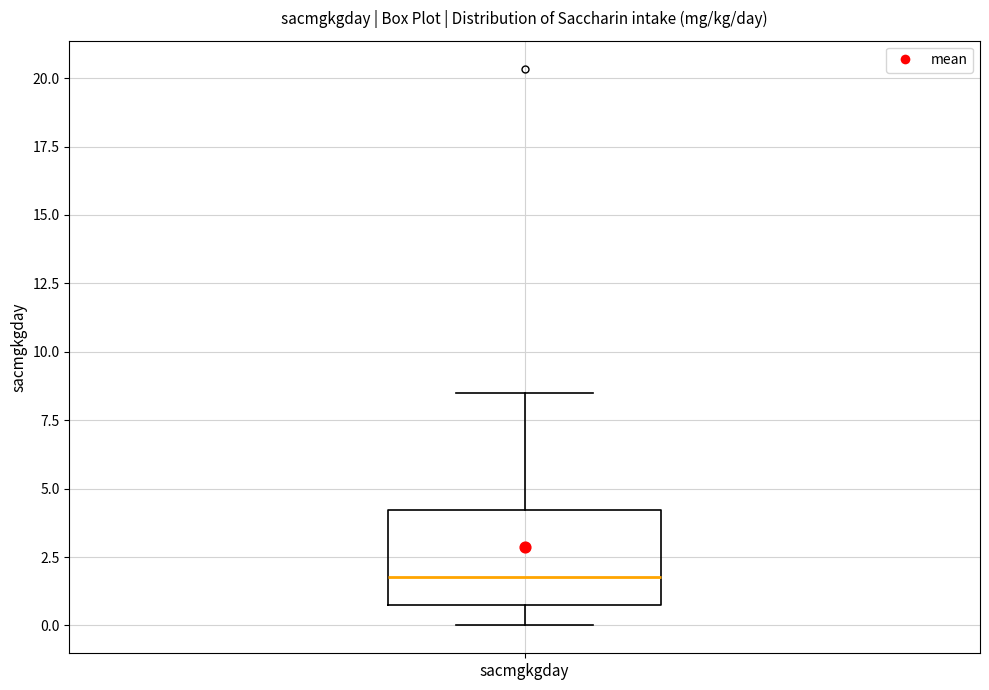

Read this box plot against the y-axis: the position of the median line, the range covered by the box, and the ends of both whiskers. The values are not printed on the chart, so give them approximately, as read against the axis.

median 2.0, box 1.0 to 4.0, whiskers 0.0 to 8.5